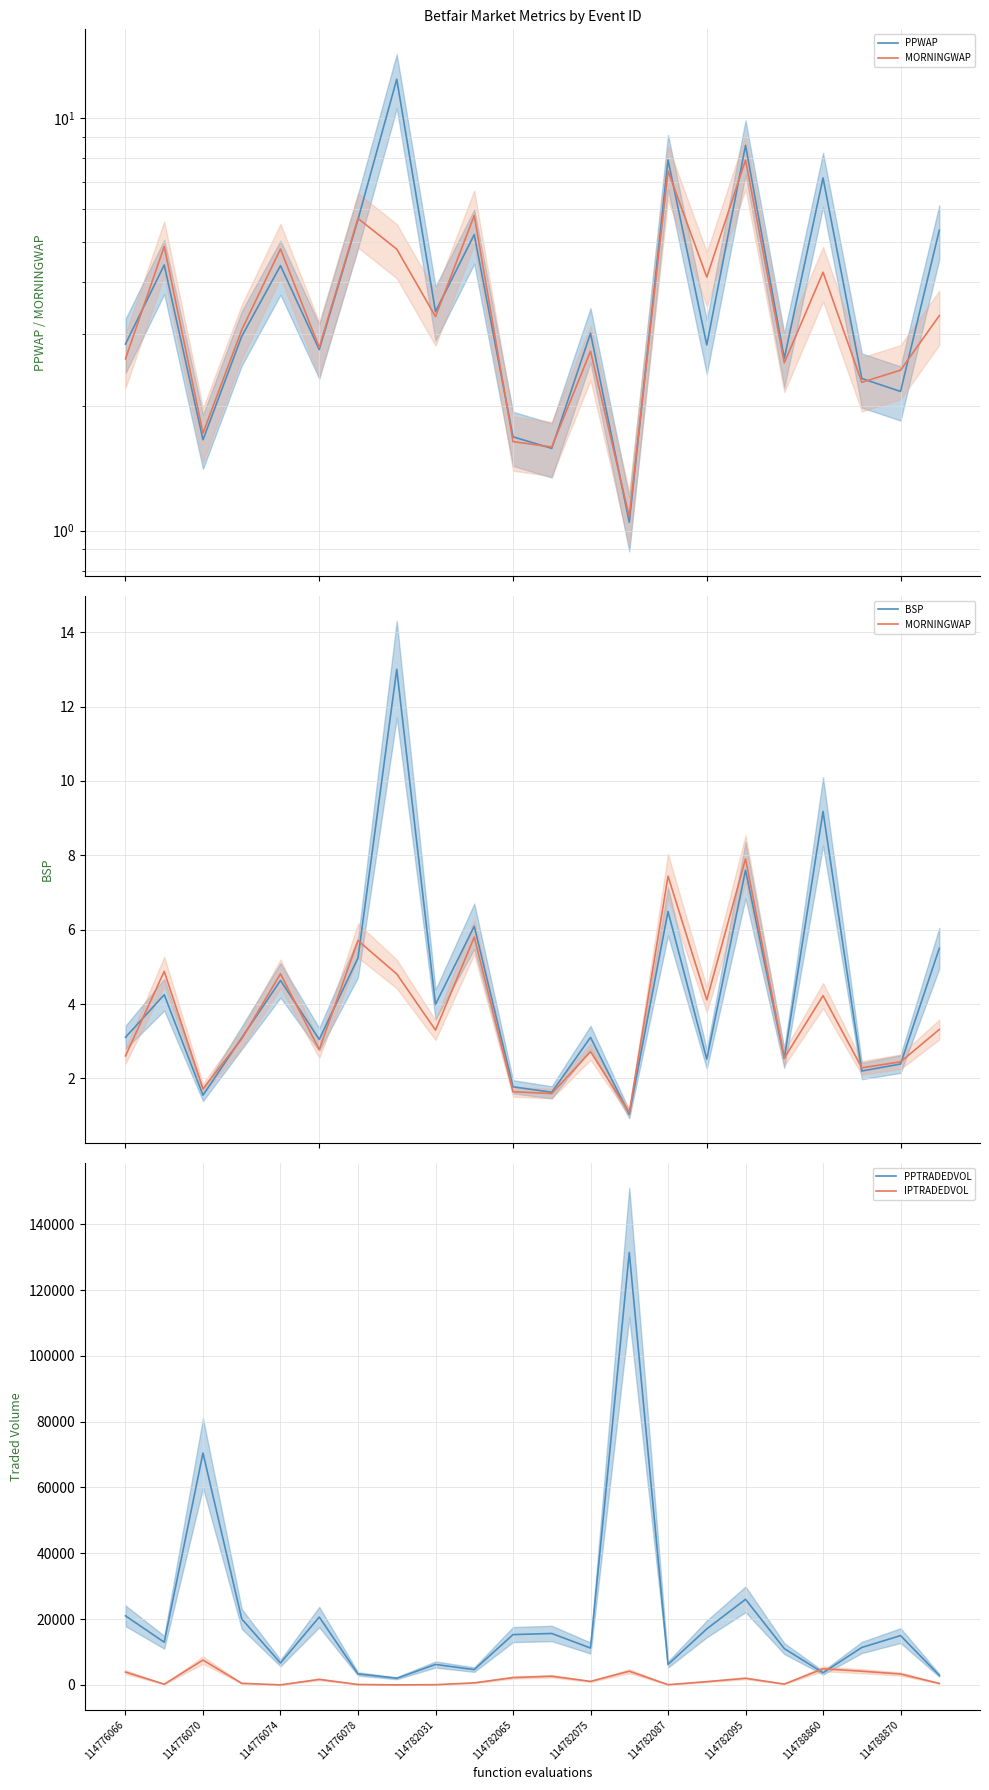

Is it true that PPTRADEDVOL equals 6654.4 at 114776074?

True